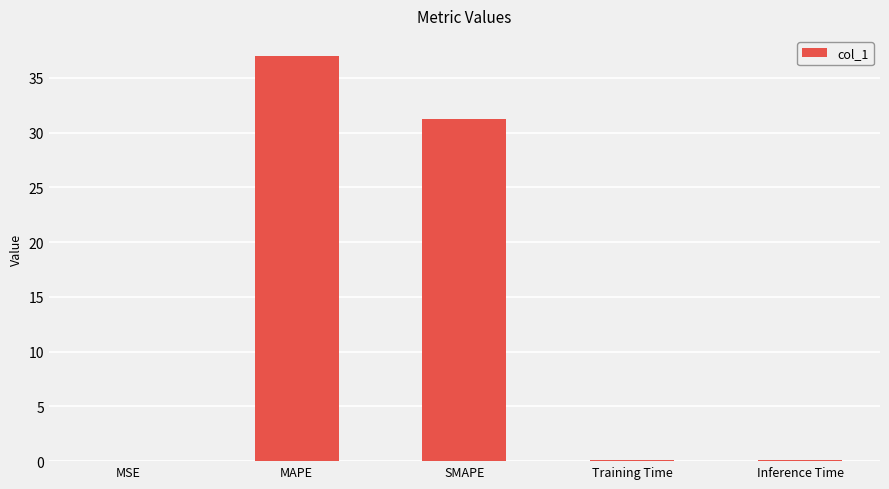

Where is the data nearest to the value 18?

SMAPE